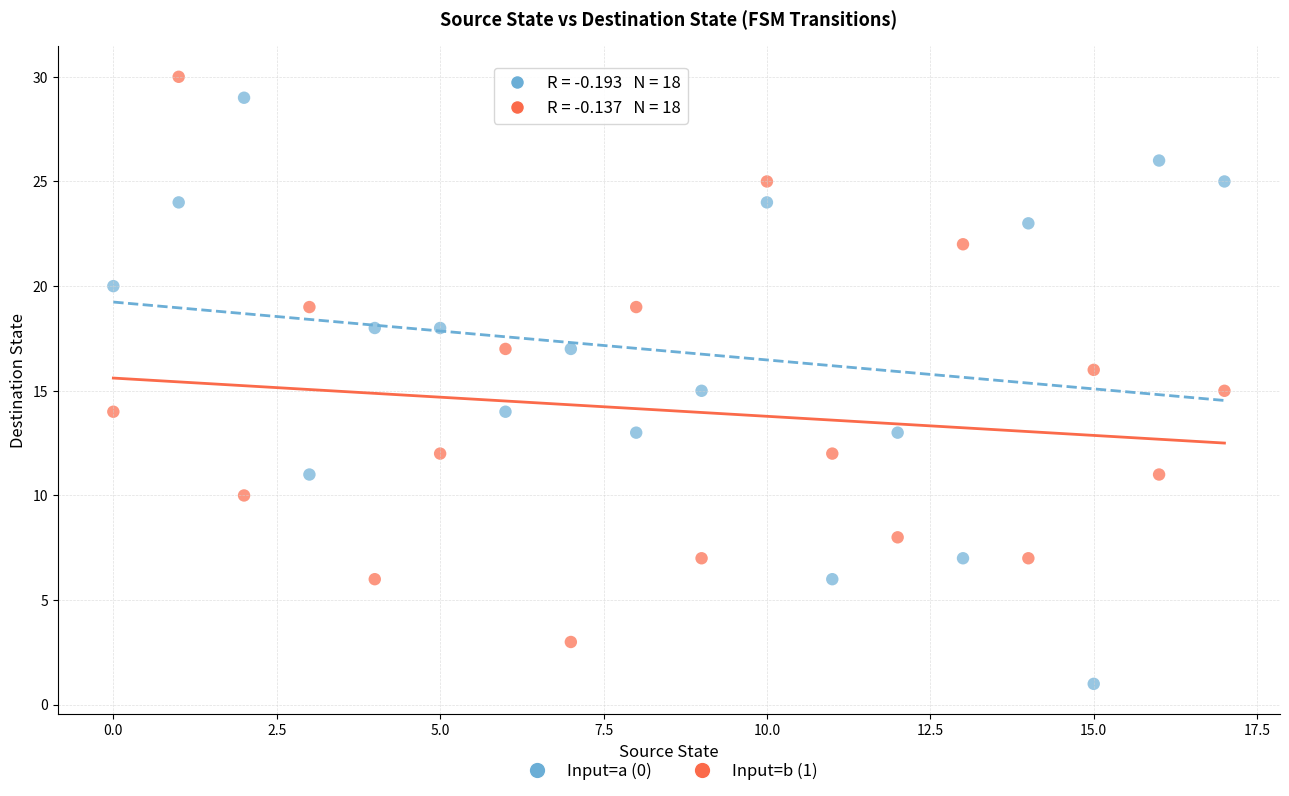

Which series contains the highest Y value?

Input=b (1)